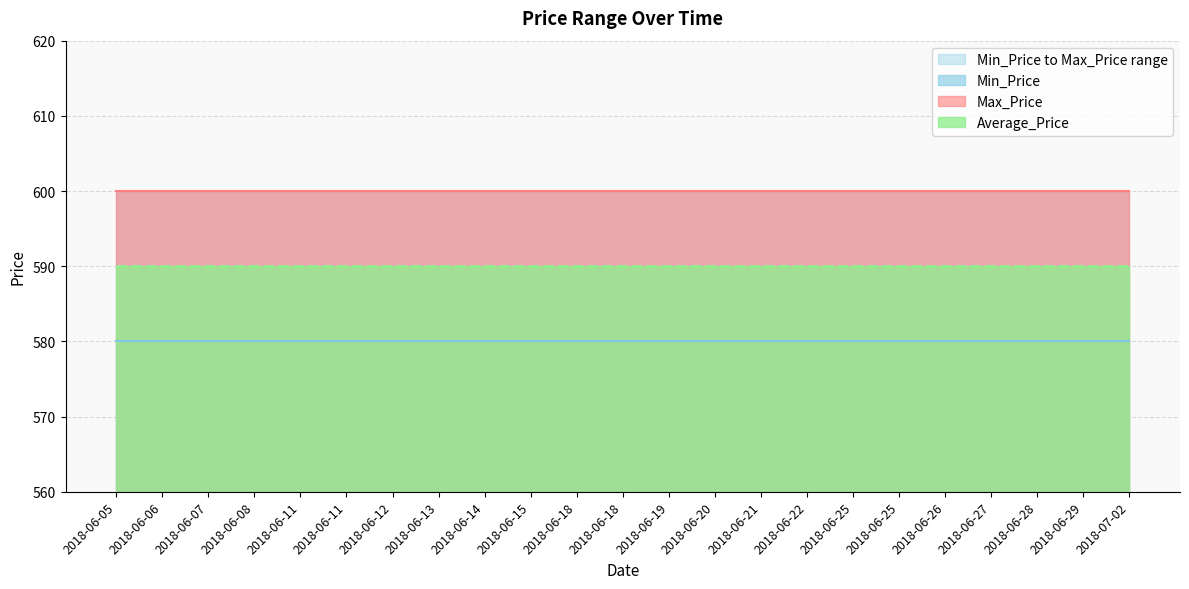

What is the value of the Max_Price point at the 9th from the left?

600